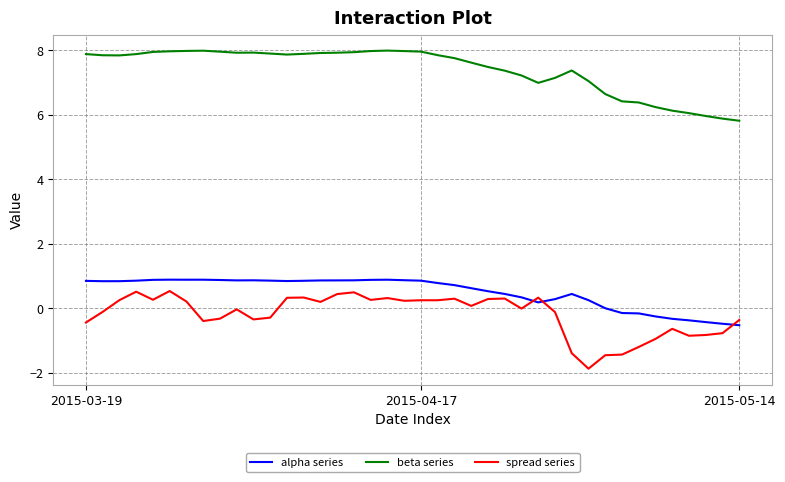

What is the difference between the second highest and second lowest values in the beta series series?

2.1